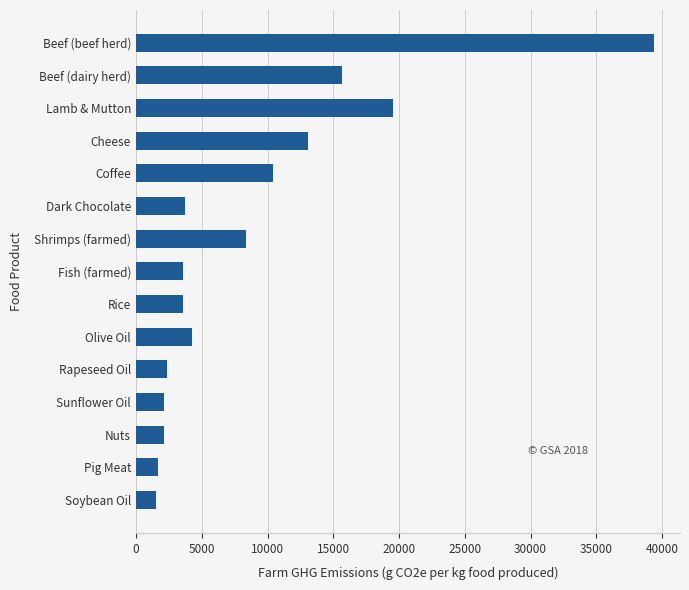

The value at Olive Oil is 4272. True or false?

True